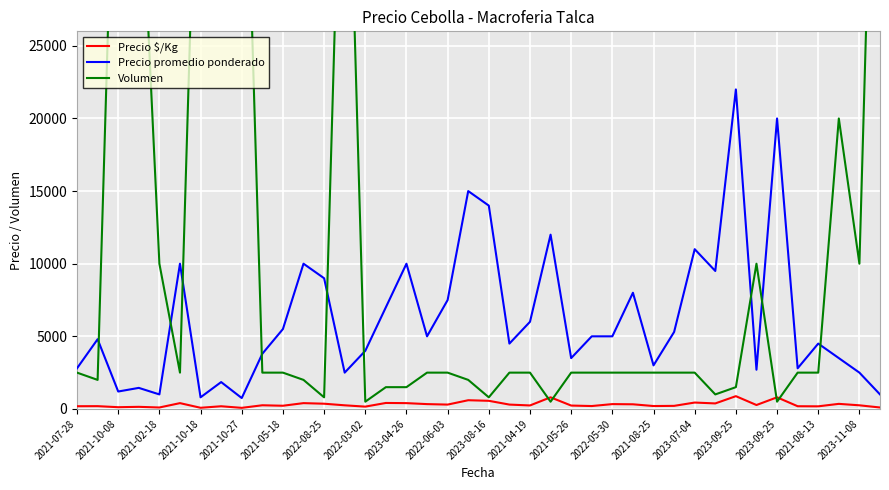

Is the value of Volumen at 2023-11-08 greater than the value of Precio $/Kg at 2021-05-26?

Yes